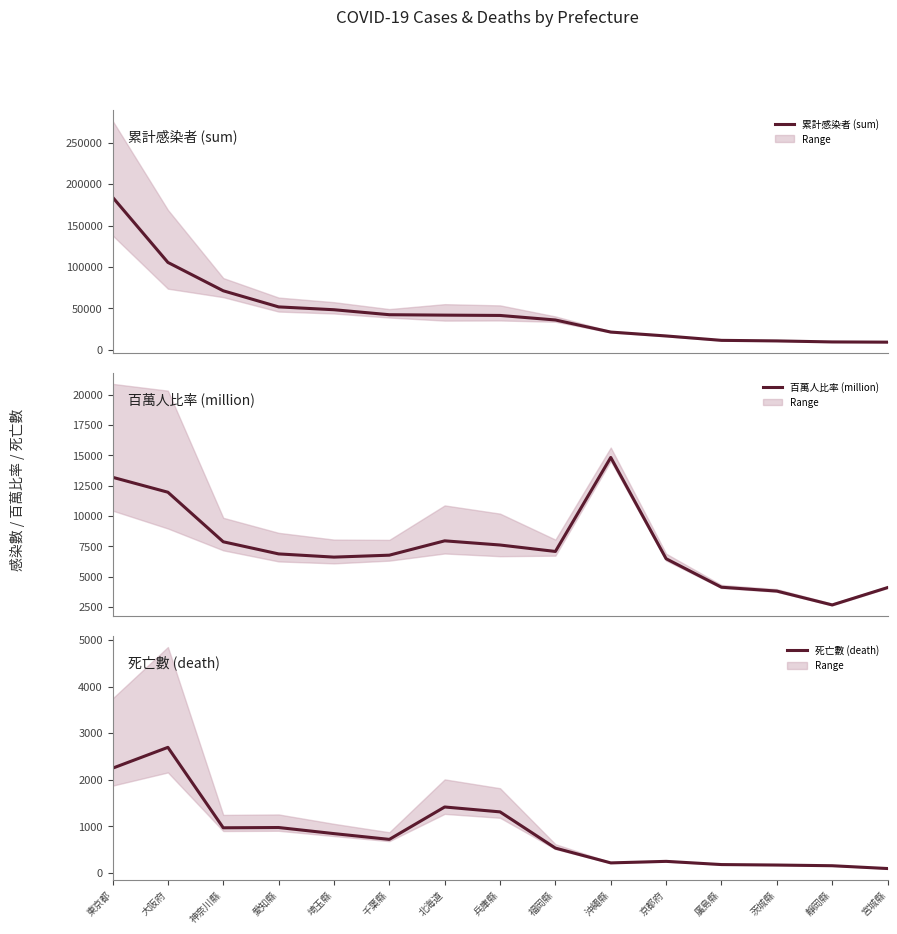

How many data points in 死亡數 (death) are less than 717?

7